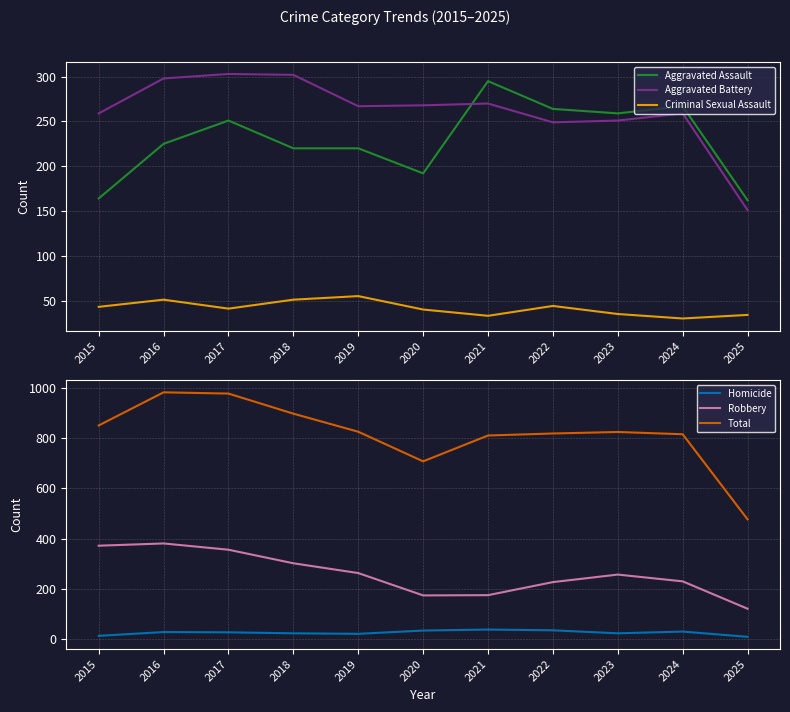

What is the difference between the Criminal Sexual Assault values at 2024 and 2018?

21